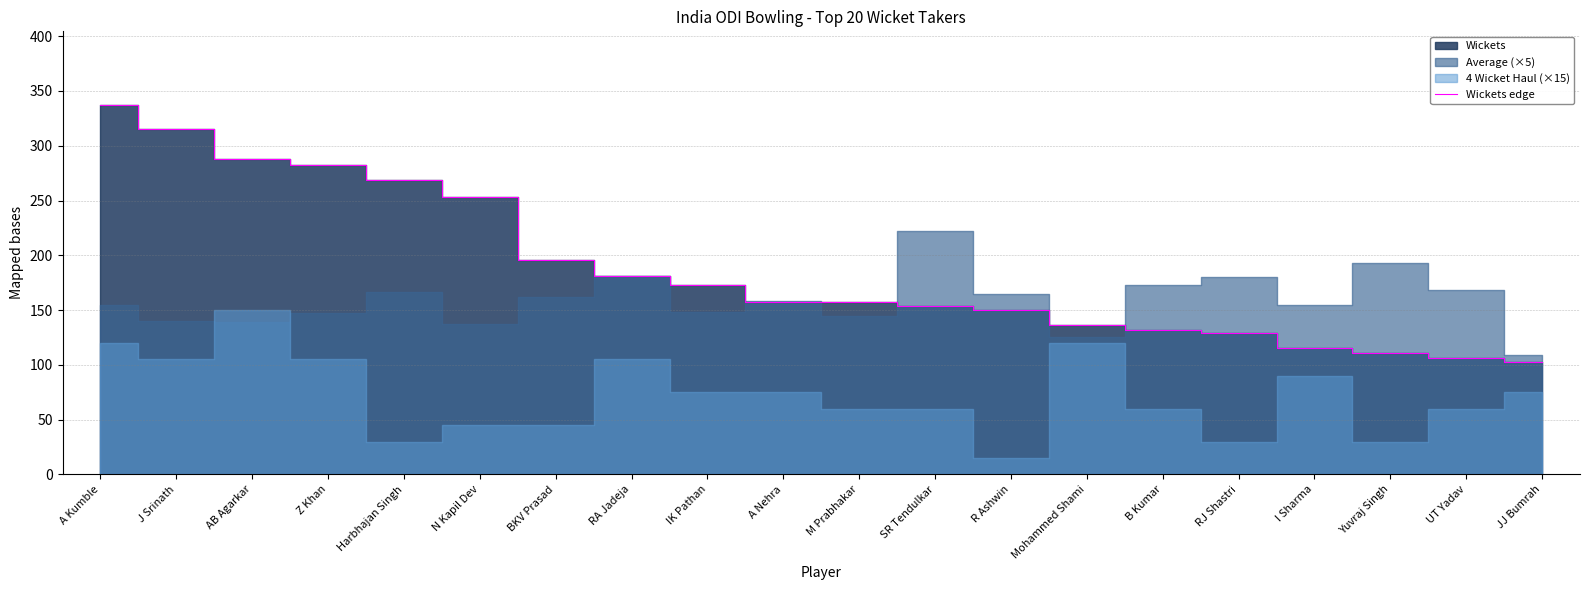

How many values exceed 157?

9